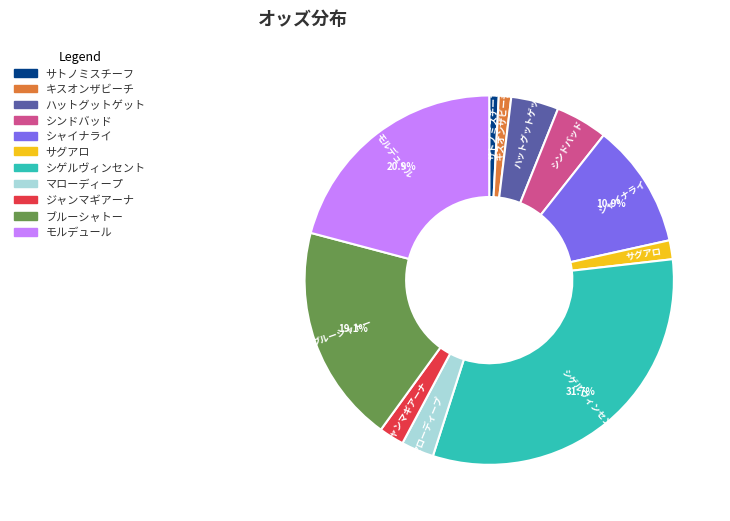

Is the sum of シャイナライ and サトノミスチーフ greater than half?

No